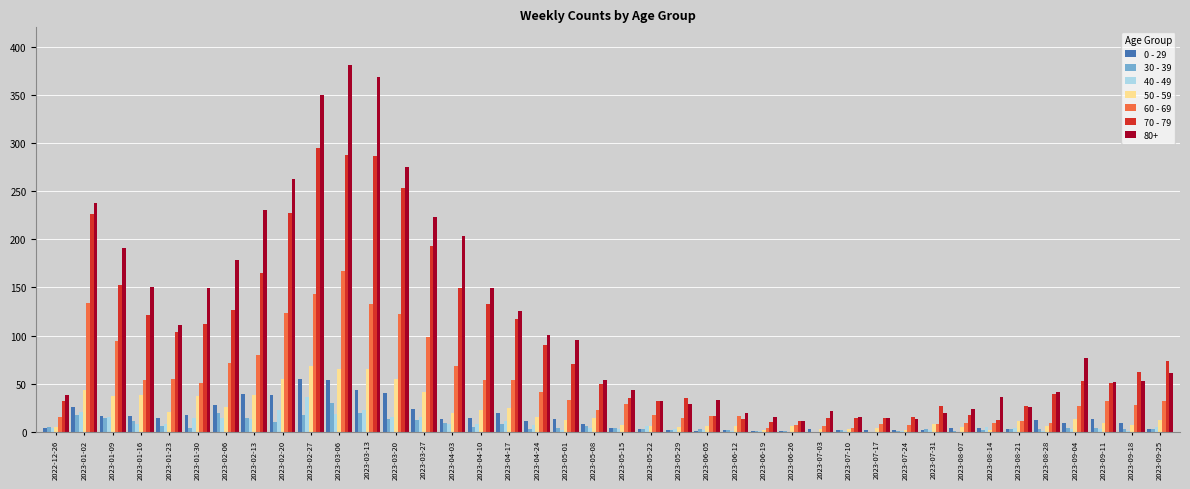

Which series has the largest total across all categories?

80+